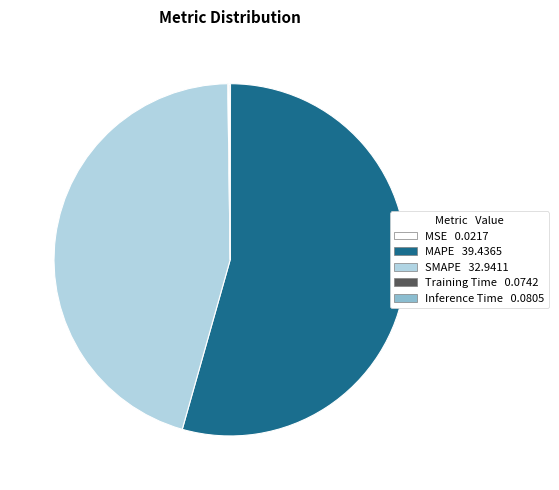

What is the majority slice?

MAPE